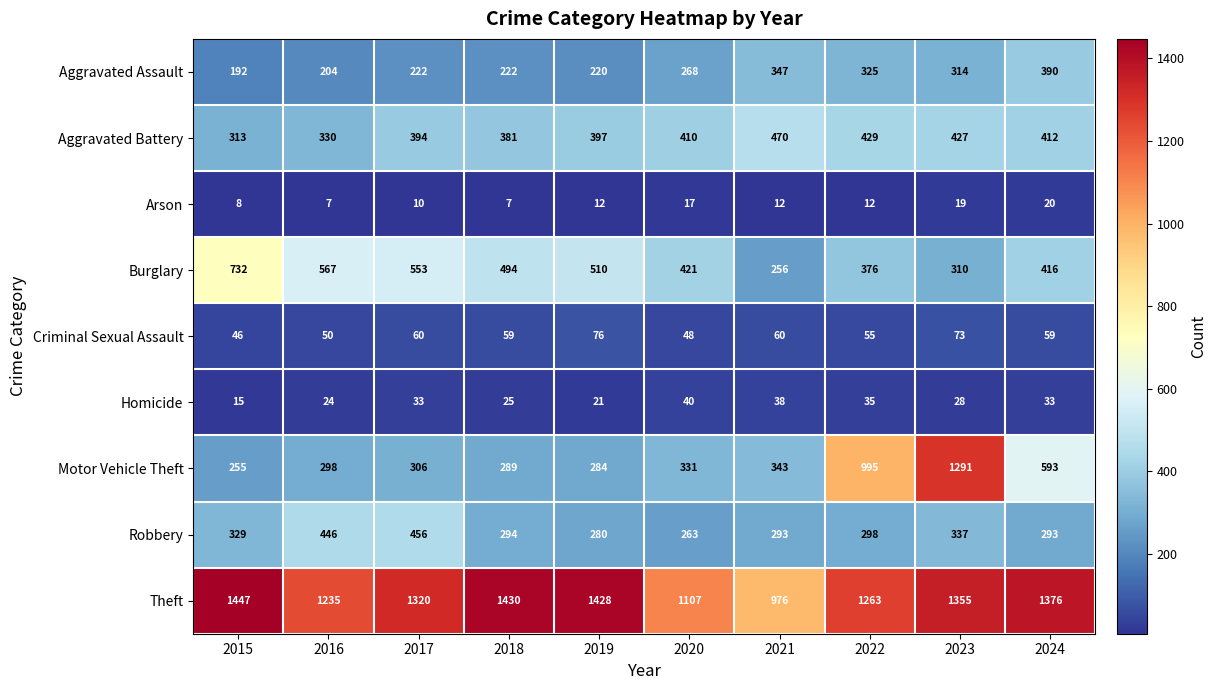

What is the sum of all Arson values?

124